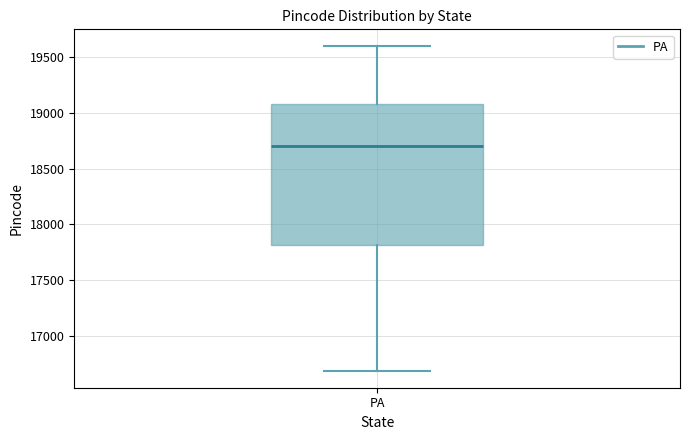

Where is the lower edge of the box for PA on the y-axis? The values are not printed on the chart, so give them approximately, as read against the axis.

17800